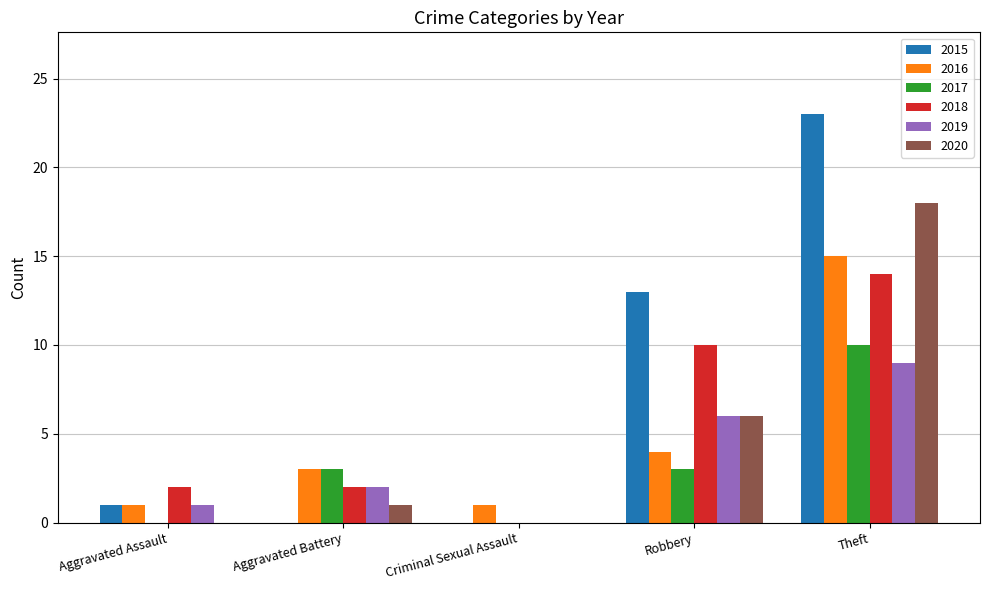

How many groups of bars are there?

5